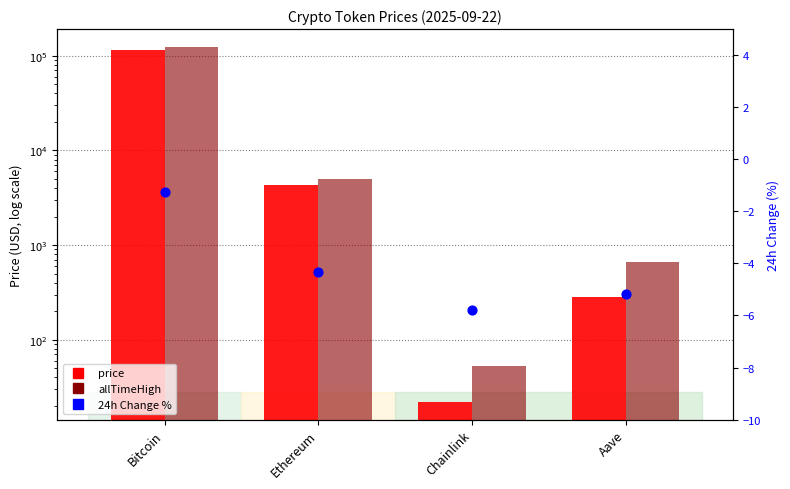

What is the total value across all series at Ethereum?

9236.0